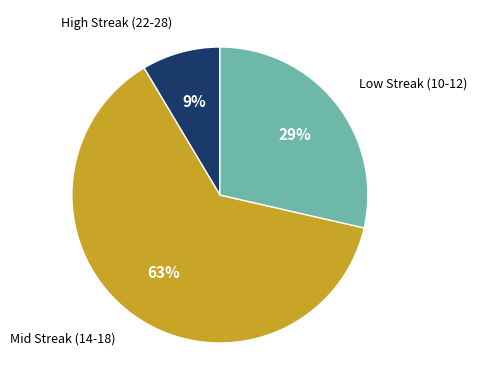

Count the number of slices in the pie.

3